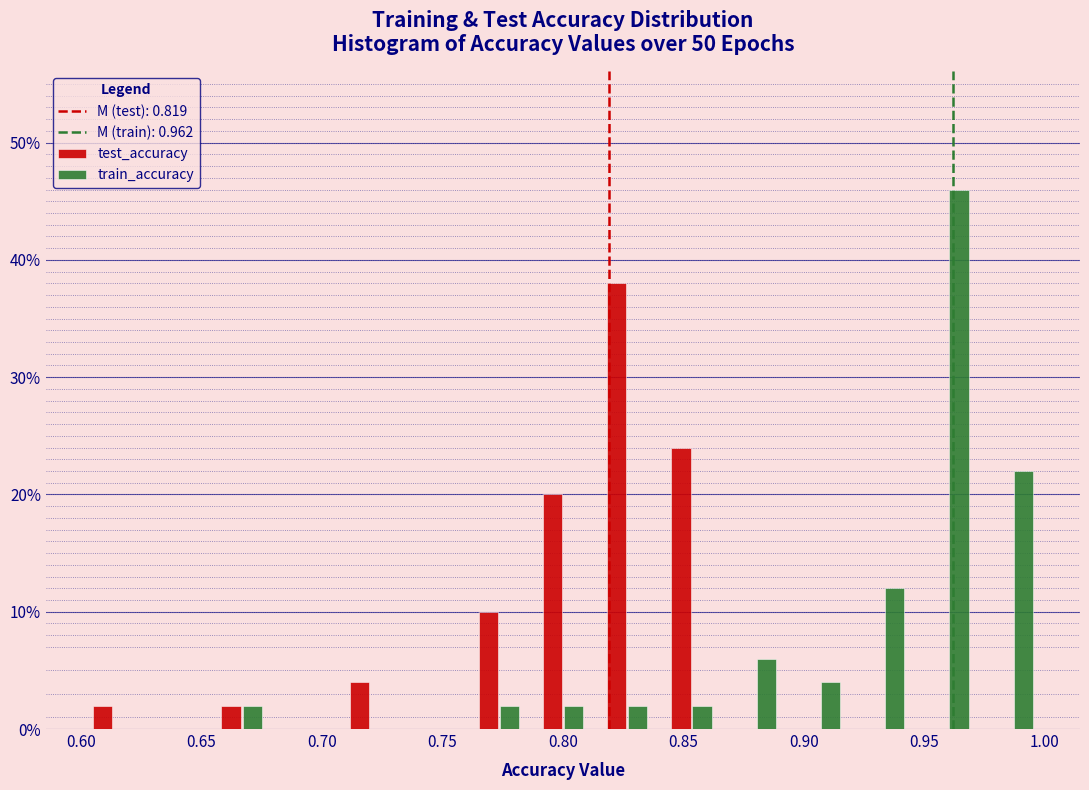

What is the height of the train_accuracy bar covering 0.895 to 0.920 on the x-axis? Neither the bar edges nor the heights are printed on the chart, so give them approximately, as read against the axes.

4